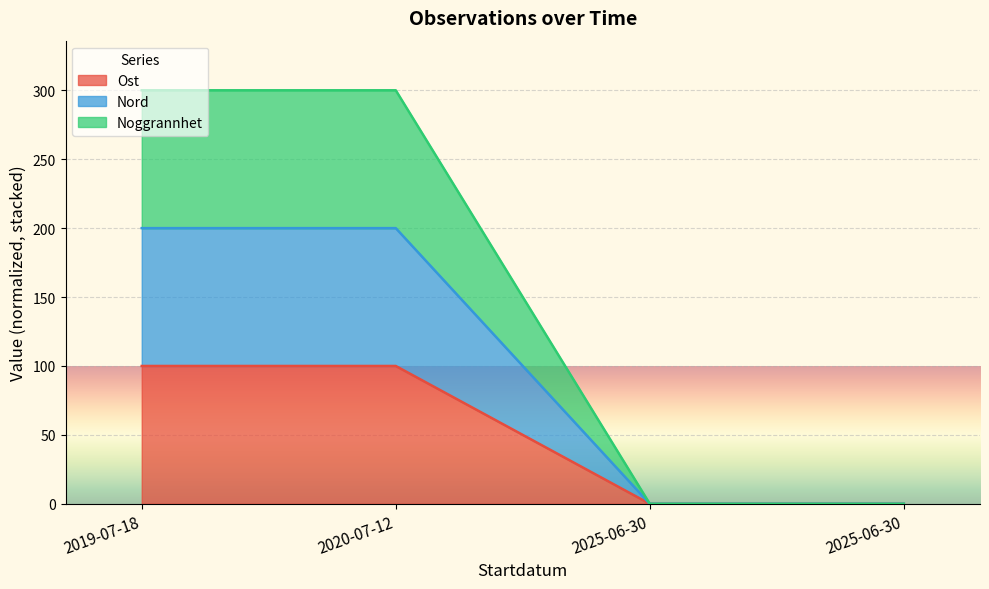

At which category is the sum across all series the highest?

2019-07-18